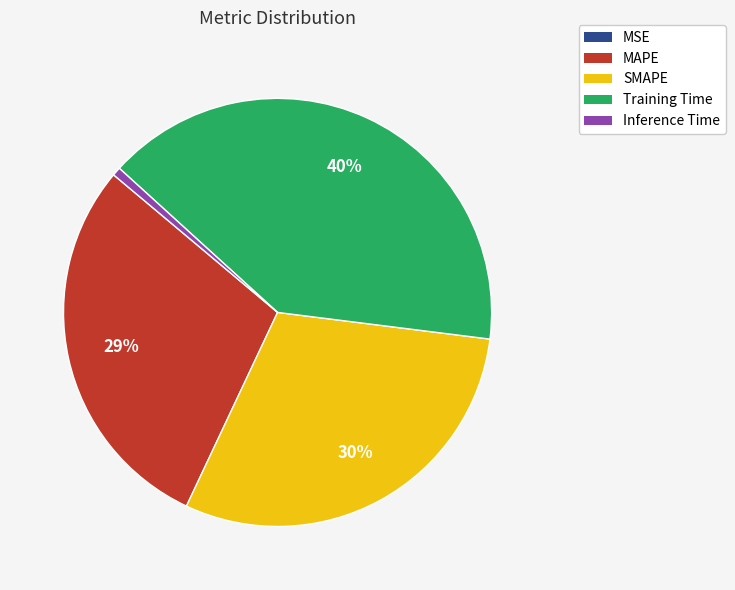

Is it true that SMAPE is 30% of the pie?

True